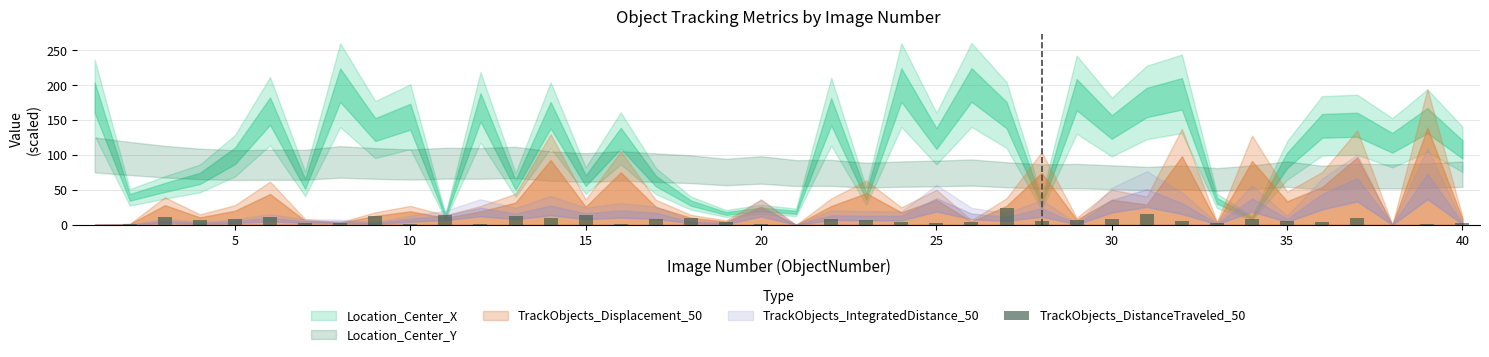

True or false: the data shows 13.4 at 15.

True